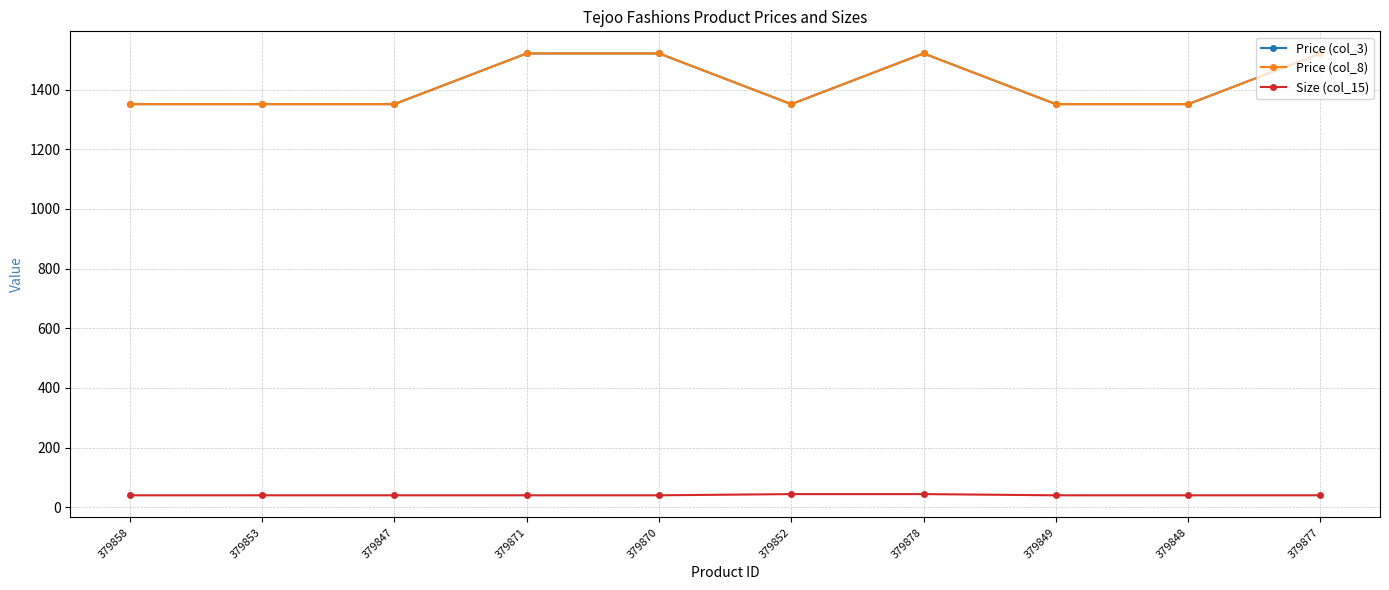

Which series has the largest total across all categories?

Price (col_3)